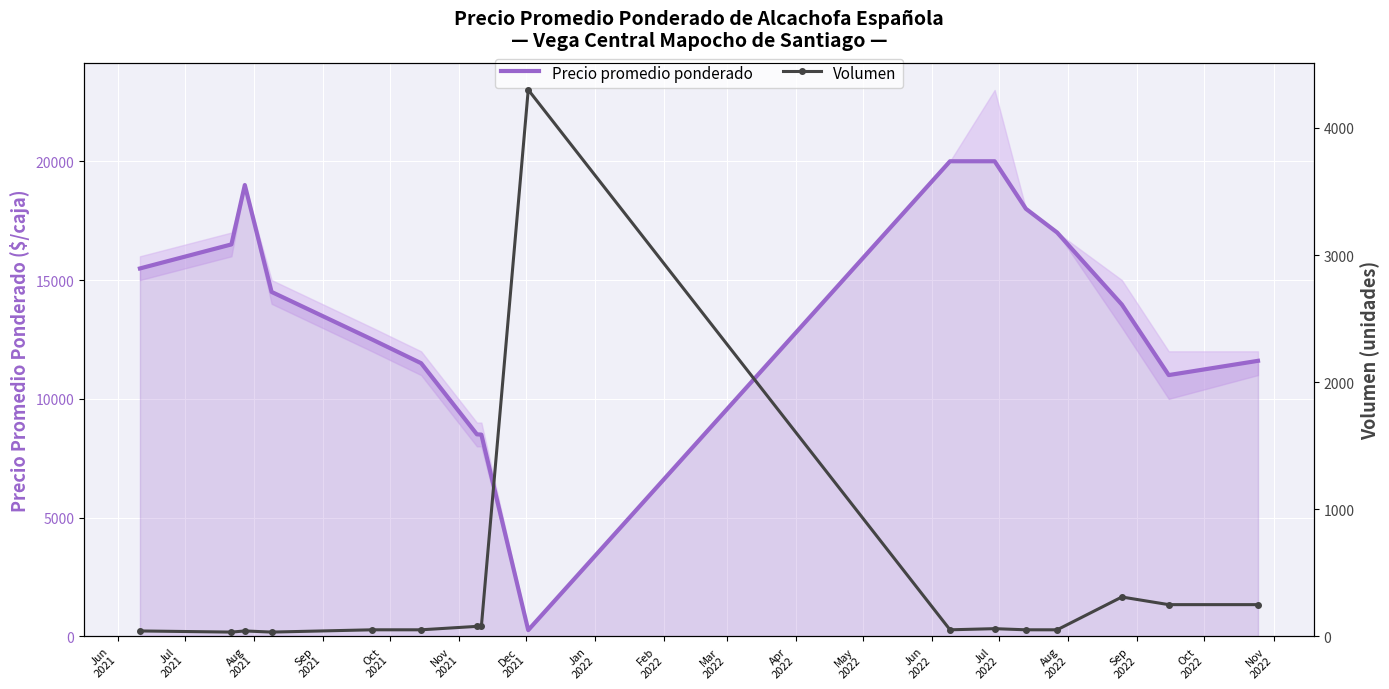

What is the highest value of the Precio promedio ponderado series?

20000